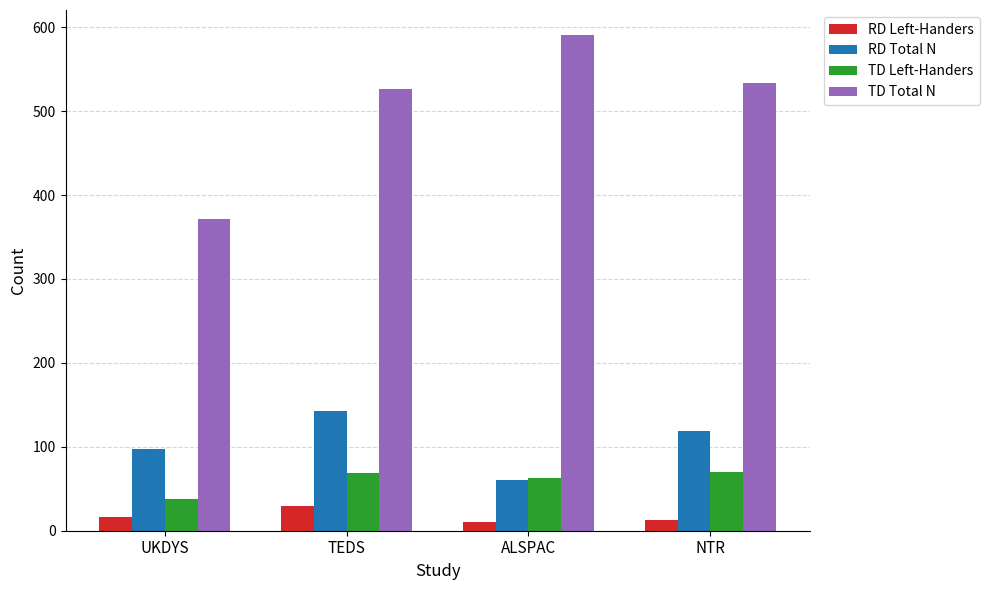

What position from the left is TEDS?

2